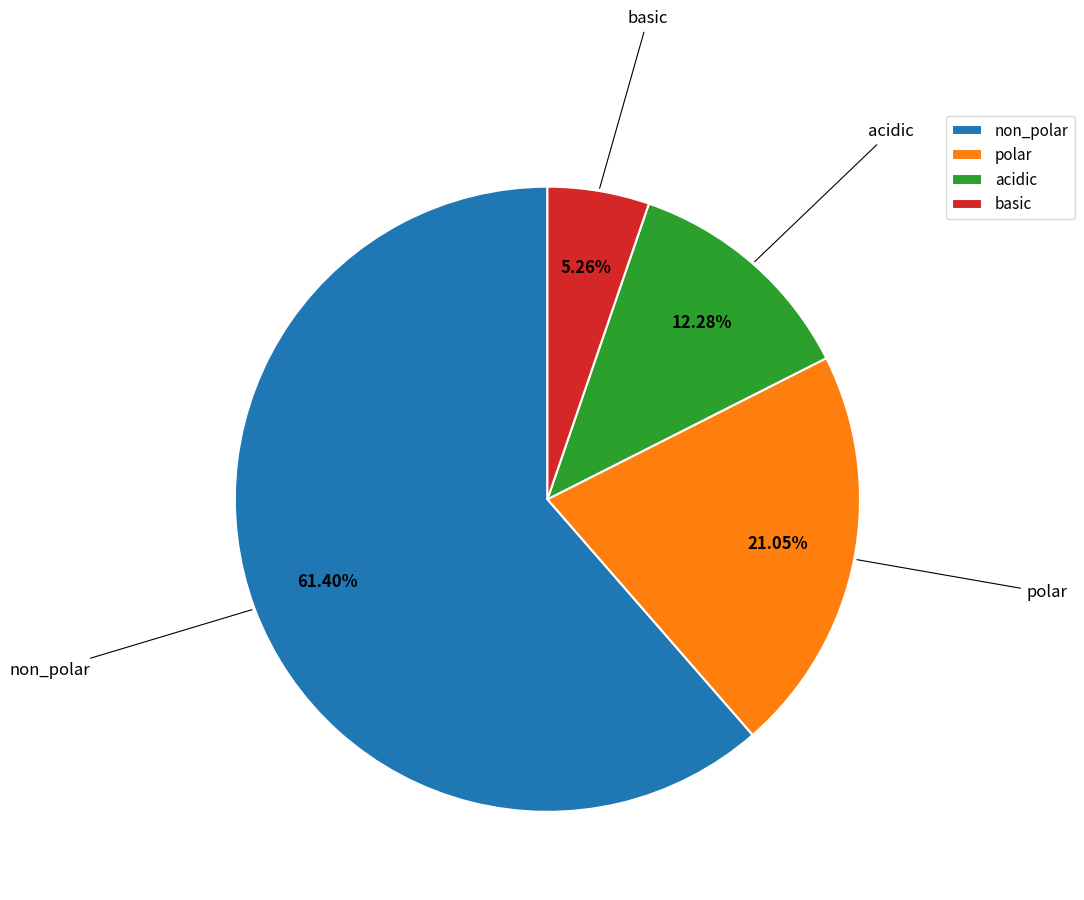

To the nearest percent, what portion does acidic represent?

12%